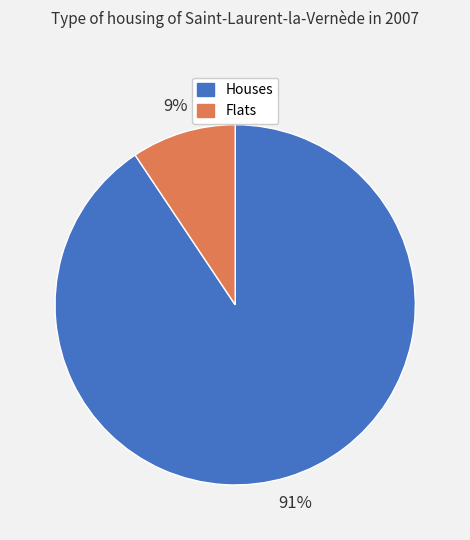

The Houses slice represents 79% of the pie. True or false?

False